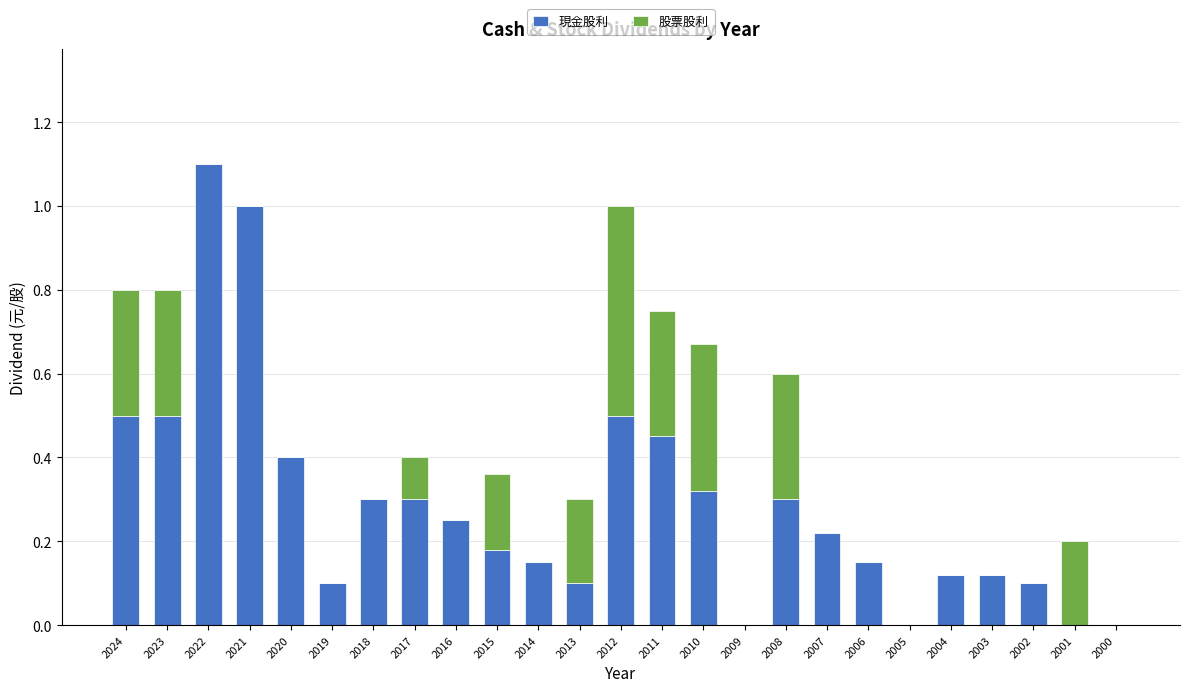

At which category is the sum across all series the highest?

2022